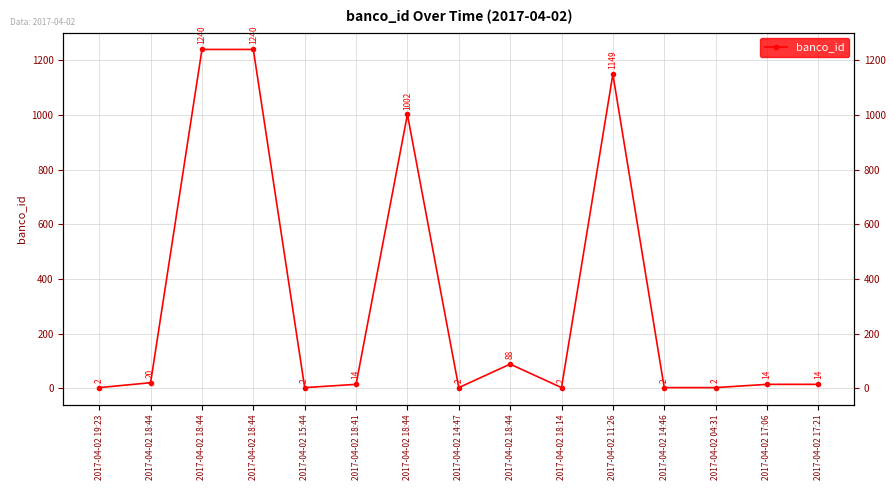

How many points are lower than both their immediate neighbors (excluding endpoints)?

3